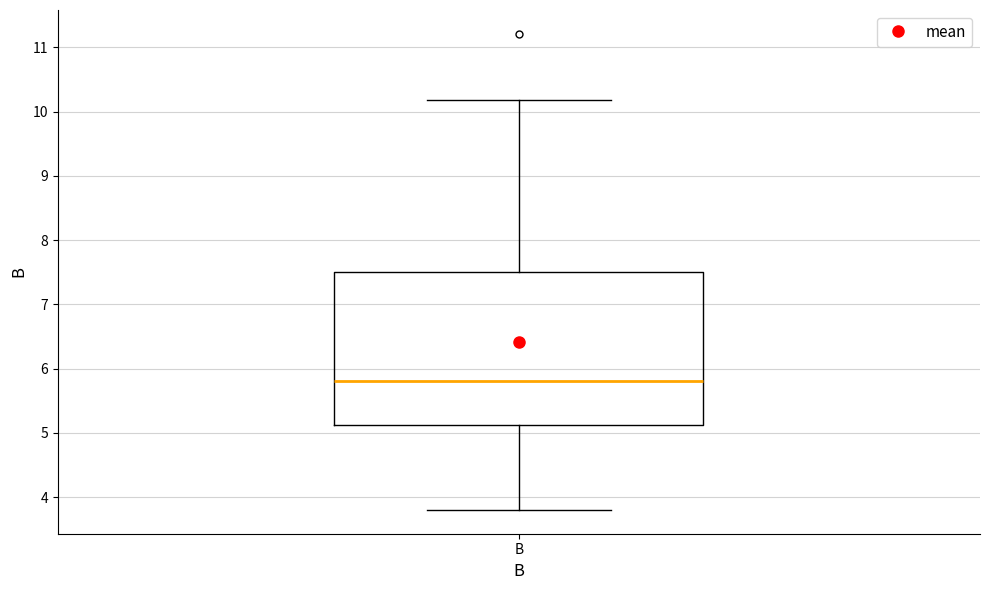

Where does the lower whisker of the box for B end on the y-axis? The values are not printed on the chart, so give them approximately, as read against the axis.

3.8